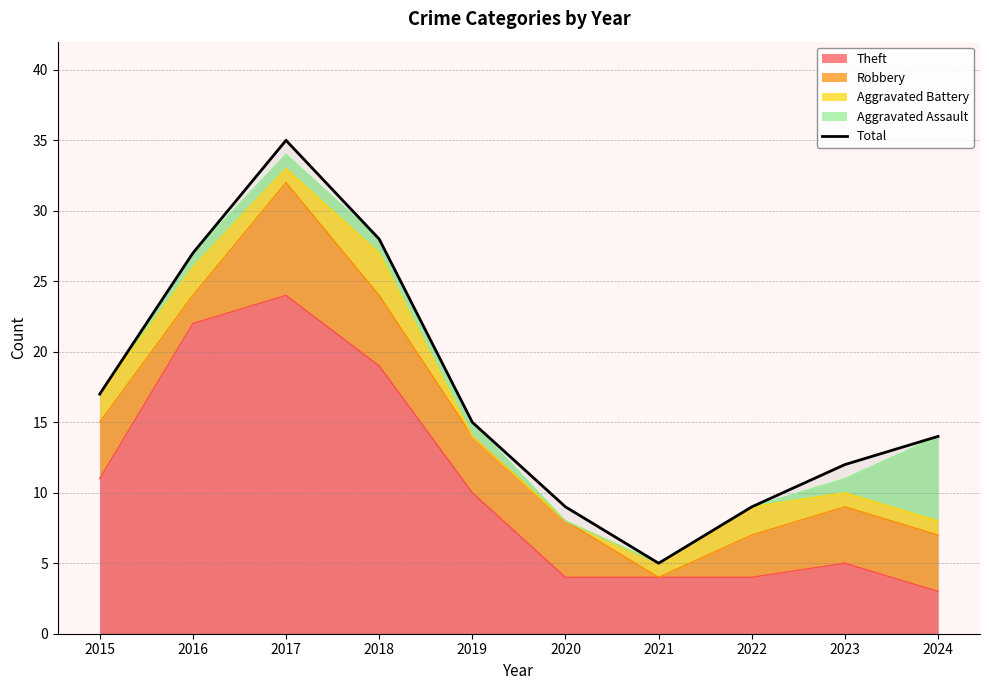

What is the value of the 8th point from the left?

9